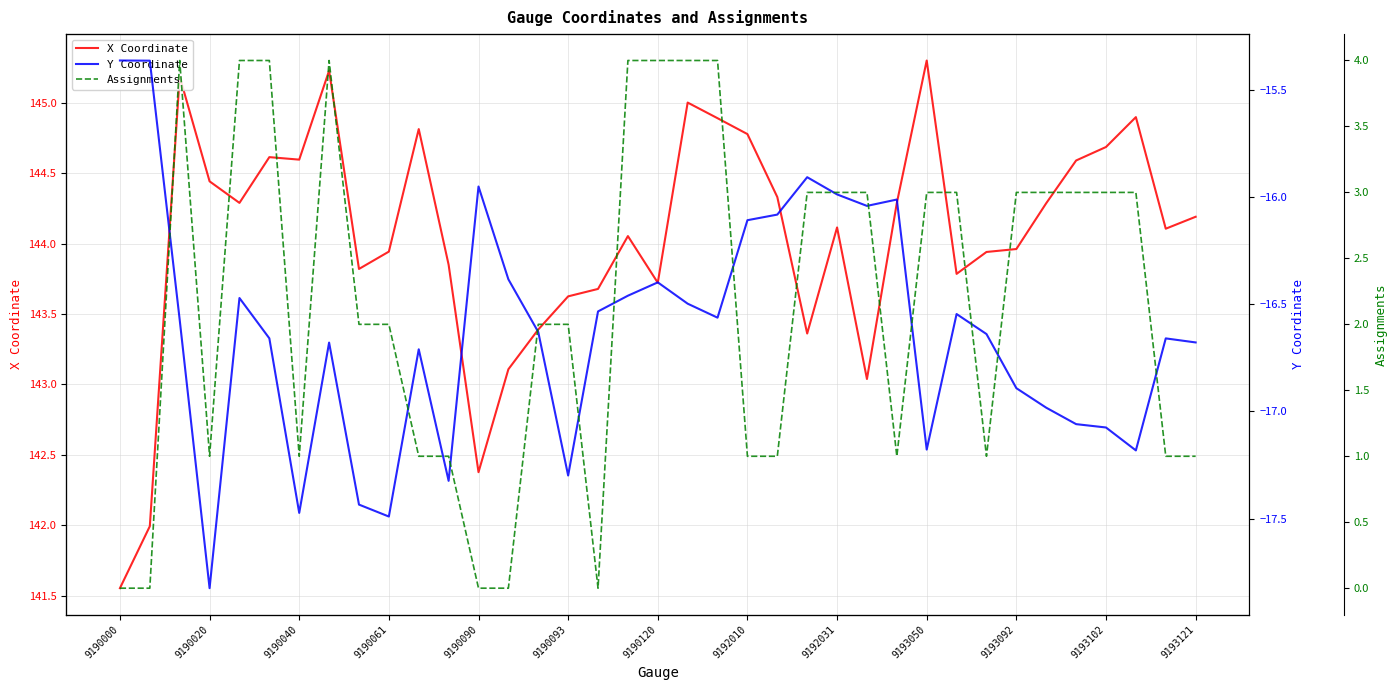

What is the smallest value displayed?

-17.8